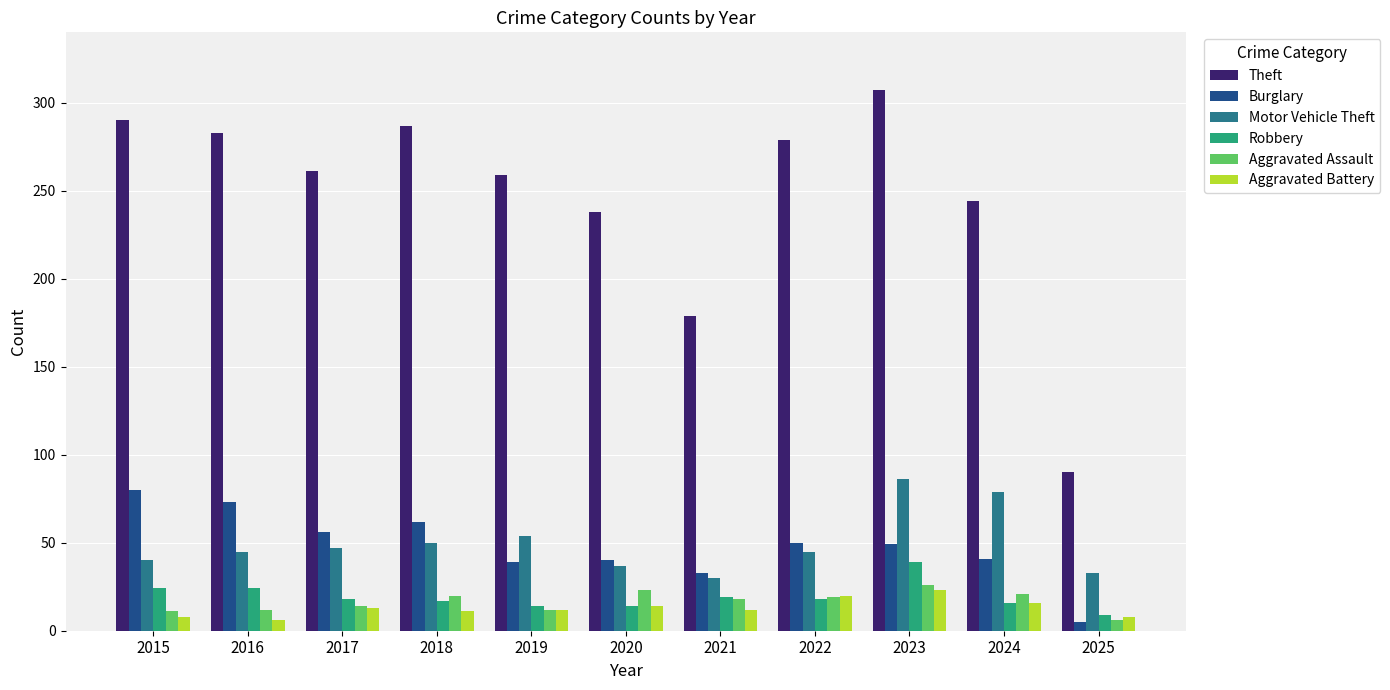

What is the average value of the Aggravated Assault series?

17